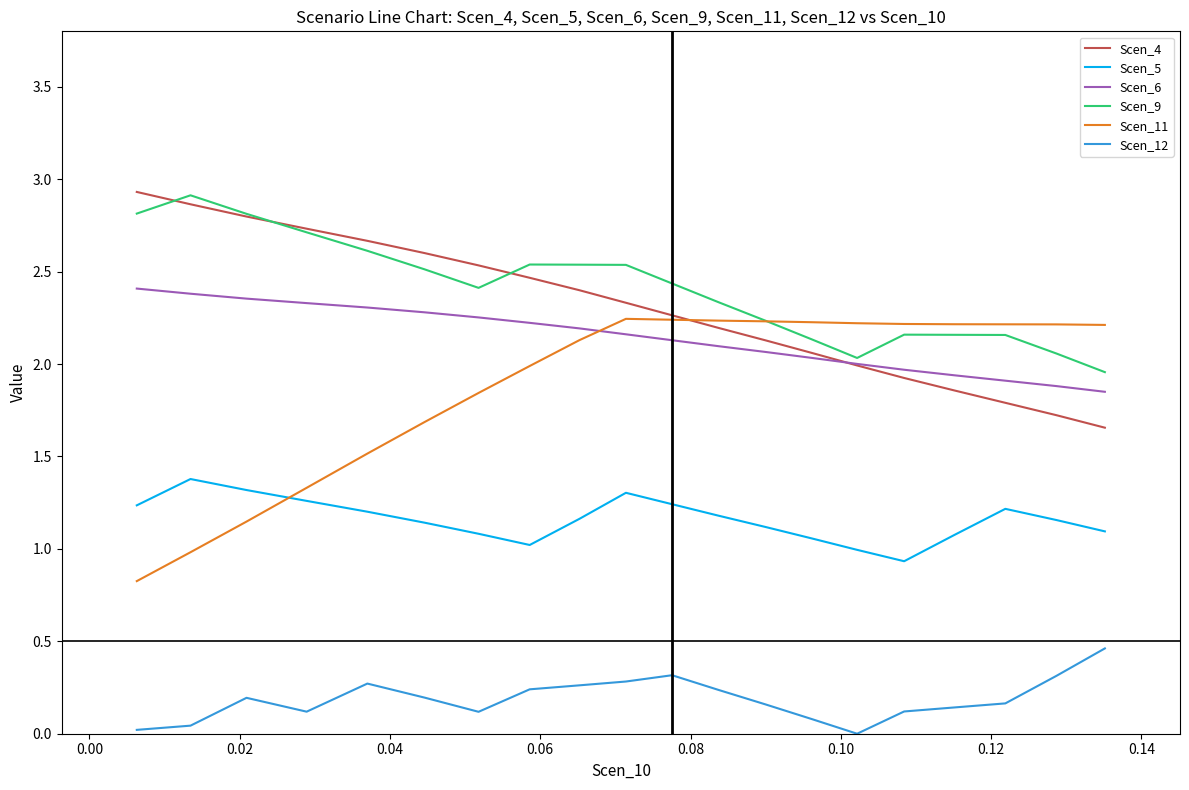

True or false: Scen_11 and Scen_12 intersect in this chart.

False